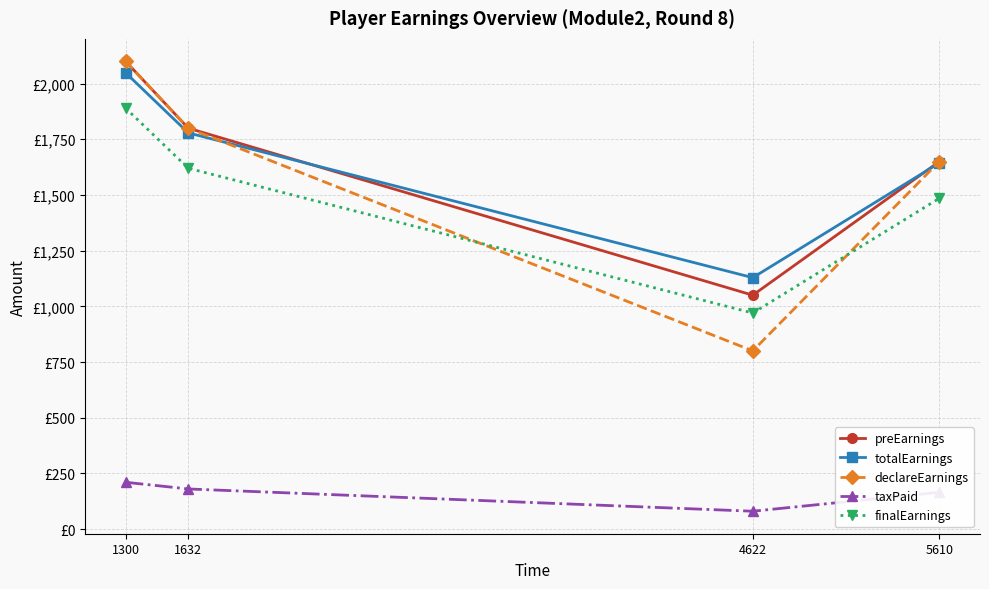

The value of preEarnings at 1300 is 2100.0. True or false?

True